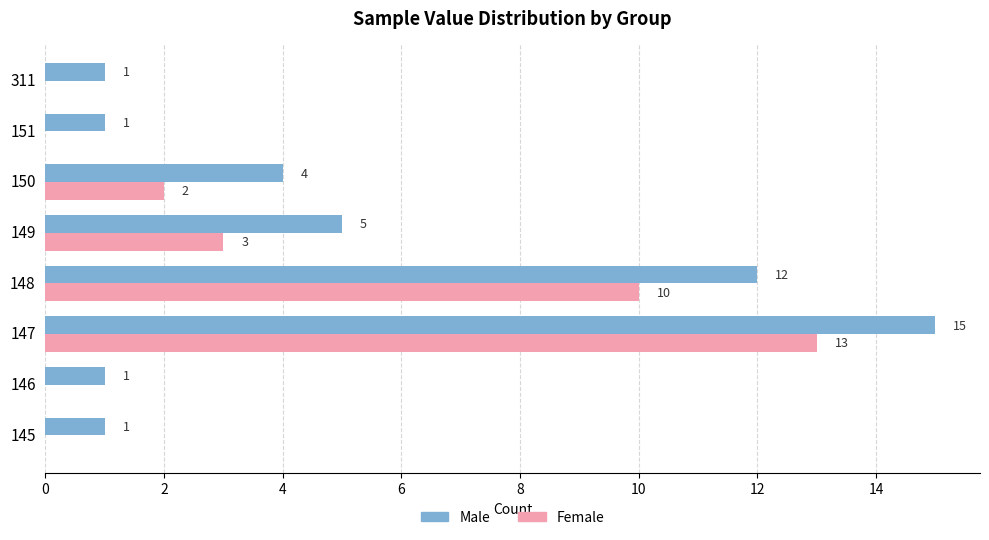

Between 150 and 311, which series saw the biggest shift?

Male